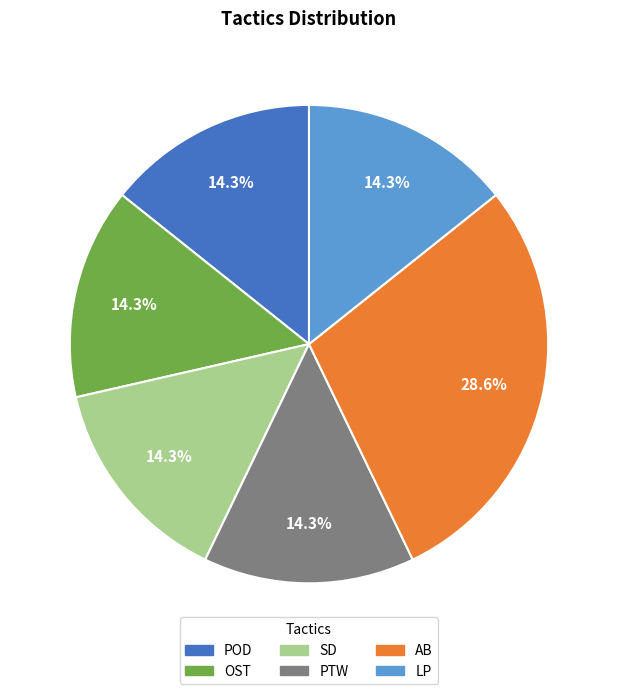

Which category has the biggest portion of the pie?

AB